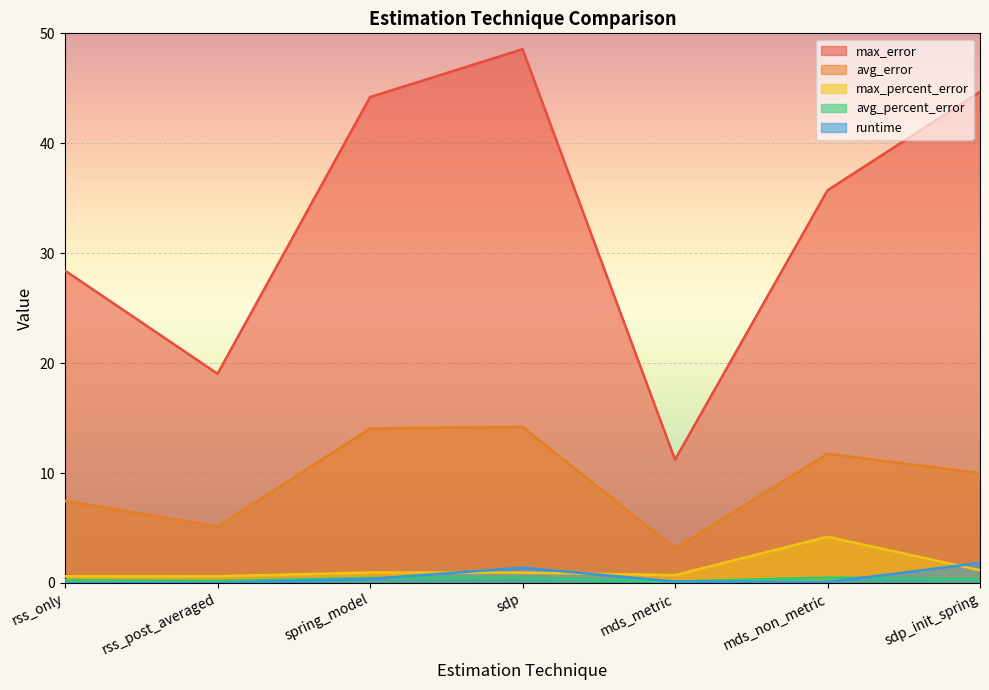

At how many categories does at least one series exceed 37?

3